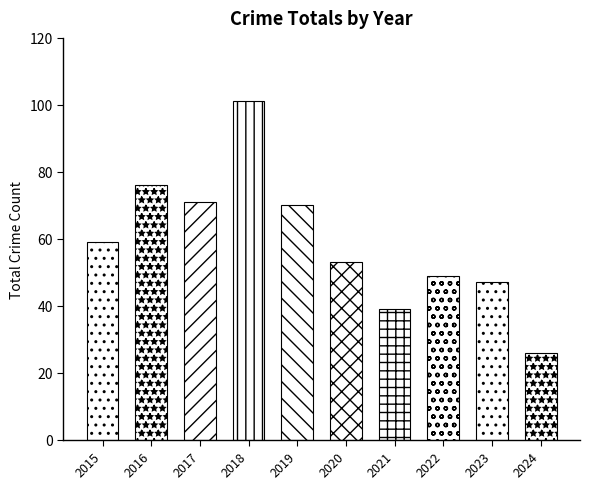

Does the chart contain stacked bars?

No